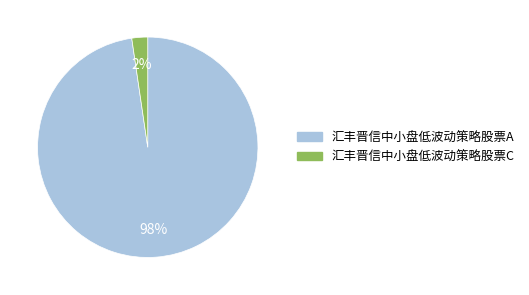

Is there a majority slice in this chart?

Yes